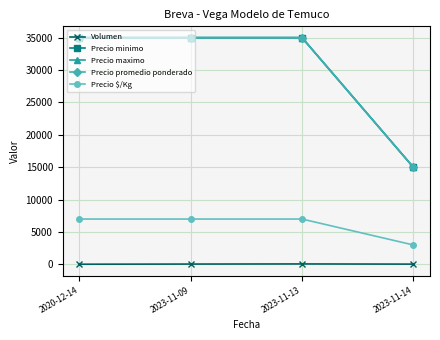

Read the Volumen value at 2023-11-14, to the nearest 10.

40